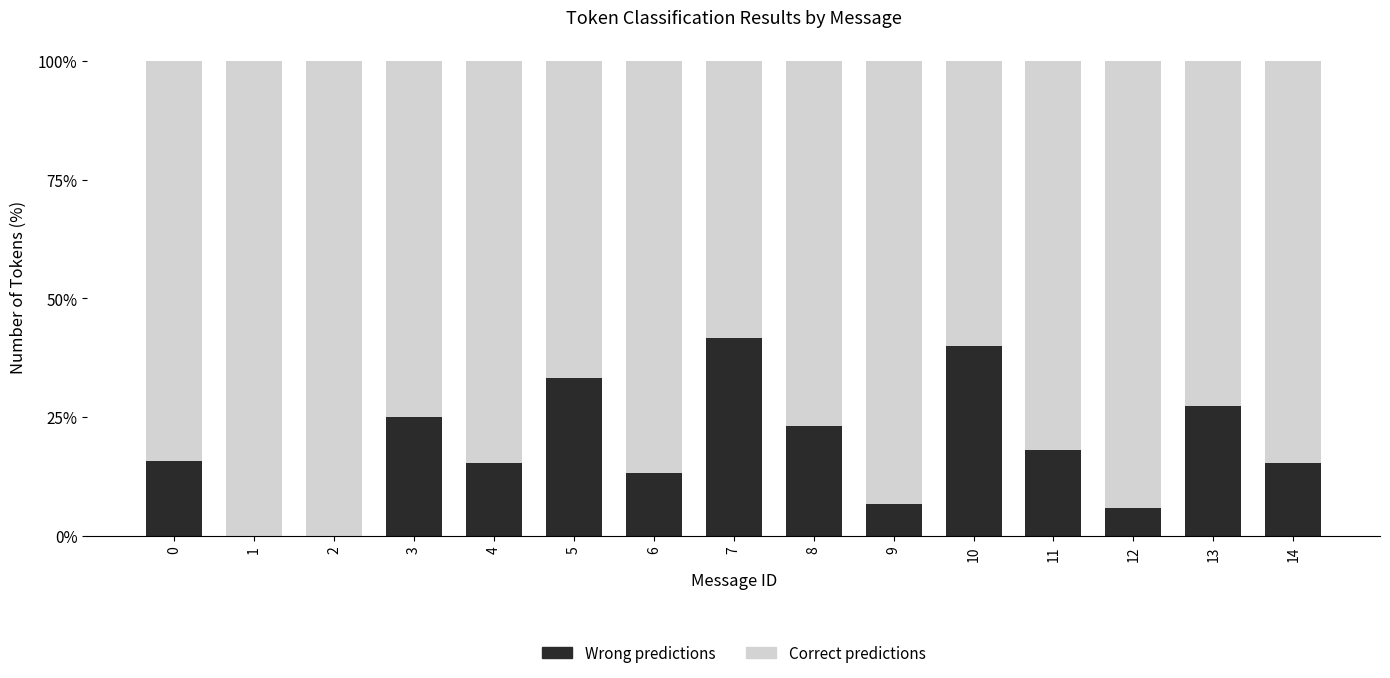

What is the average value of the Wrong predictions series?

18.7